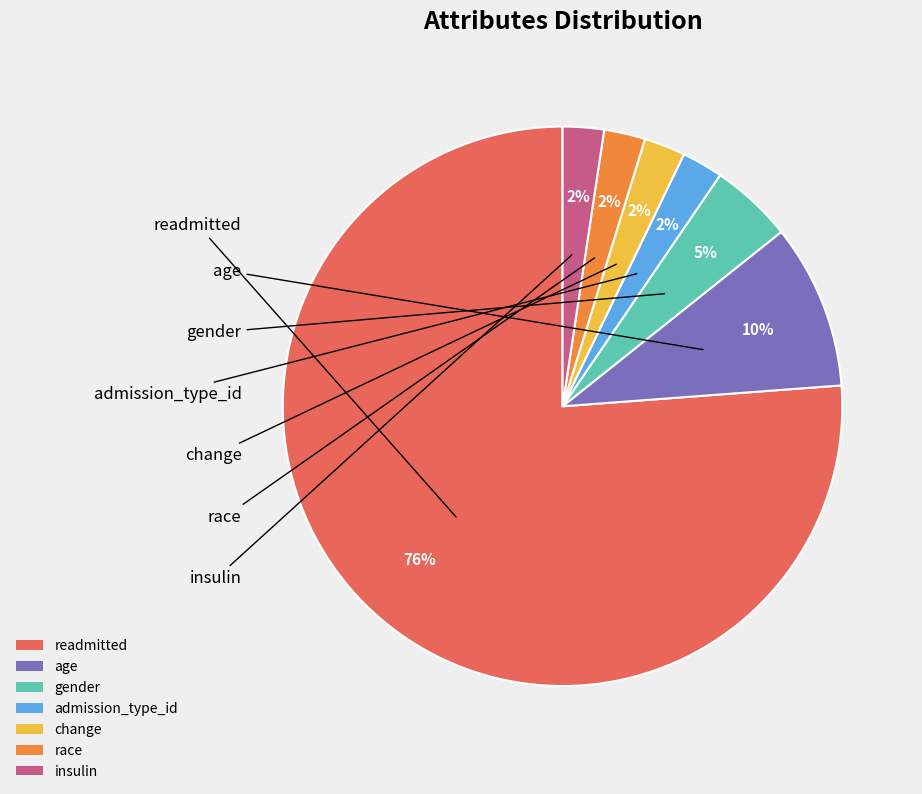

Which has a higher value, gender or admission_type_id?

gender